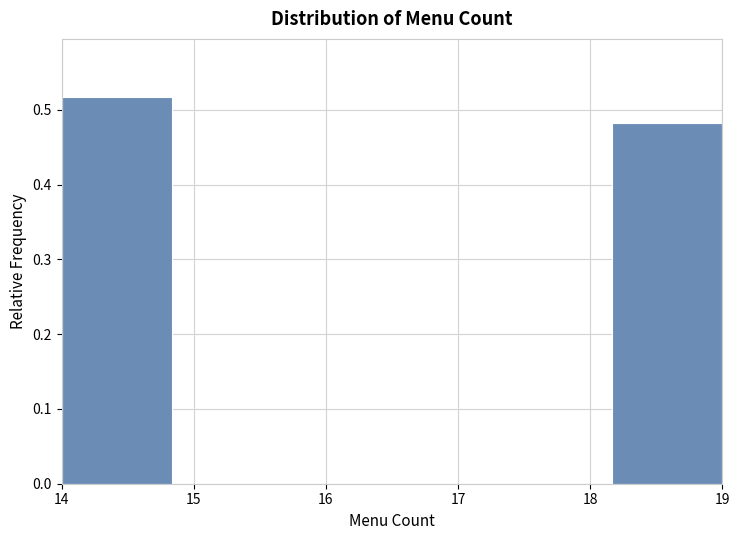

Reading left to right, list every bar in this chart as the range it spans on the x-axis followed by its height. Neither the bar edges nor the heights are printed on the chart, so give them approximately, as read against the axes.

14.0 to 14.8: 0.52
14.8 to 15.7: 0
15.7 to 16.5: 0
16.5 to 17.3: 0
17.3 to 18.2: 0
18.2 to 19.0: 0.48